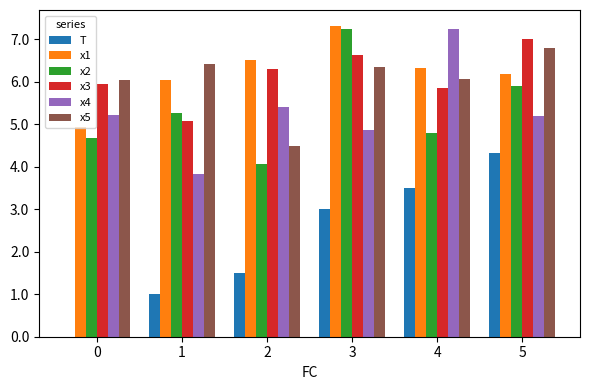

Is the value of x1 at 1 greater than the value of x4 at 2?

Yes